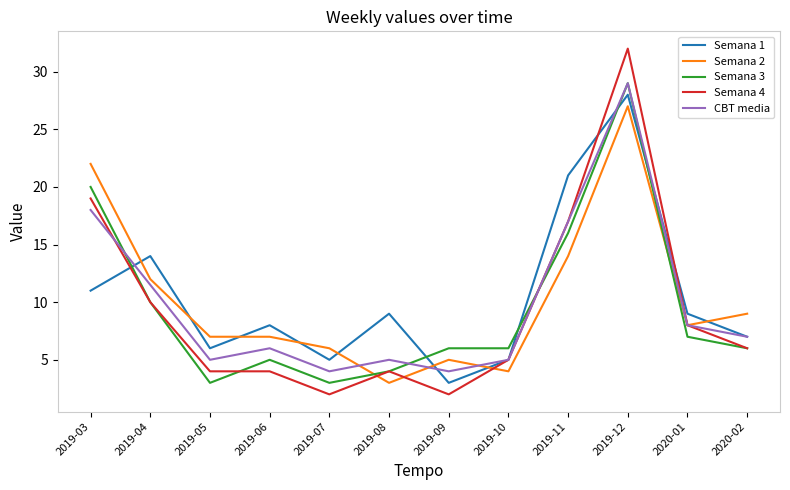

Reading left to right, transcribe all the data shown in this chart.

Semana 1: 2019-03=11.0	2019-04=14.0	2019-05=6.0	2019-06=8.0	2019-07=5.0	2019-08=9.0	2019-09=3.0	2019-10=5.0	2019-11=21.0	2019-12=28.0	2020-01=9.0	2020-02=7.0
Semana 2: 2019-03=22.0	2019-04=12.0	2019-05=7.0	2019-06=7.0	2019-07=6.0	2019-08=3.0	2019-09=5.0	2019-10=4.0	2019-11=14.0	2019-12=27.0	2020-01=8.0	2020-02=9.0
Semana 3: 2019-03=20.0	2019-04=10.0	2019-05=3.0	2019-06=5.0	2019-07=3.0	2019-08=4.0	2019-09=6.0	2019-10=6.0	2019-11=16.0	2019-12=29.0	2020-01=7.0	2020-02=6.0
Semana 4: 2019-03=19.0	2019-04=10.0	2019-05=4.0	2019-06=4.0	2019-07=2.0	2019-08=4.0	2019-09=2.0	2019-10=5.0	2019-11=17.0	2019-12=32.0	2020-01=8.0	2020-02=6.0
CBT media: 2019-03=18.0	2019-04=11.5	2019-05=5.0	2019-06=6.0	2019-07=4.0	2019-08=5.0	2019-09=4.0	2019-10=5.0	2019-11=17.0	2019-12=29.0	2020-01=8.0	2020-02=7.0